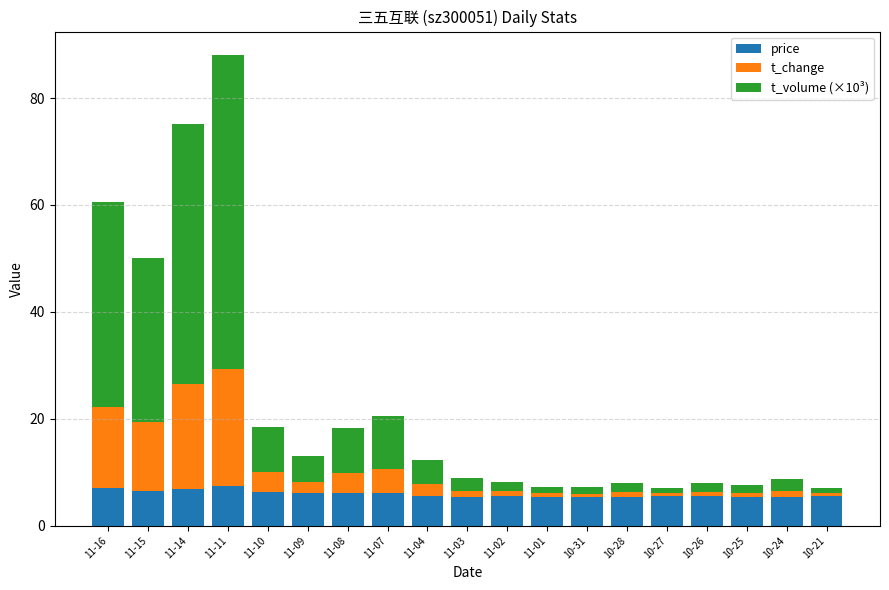

At which category is the sum across all series the highest?

11-11